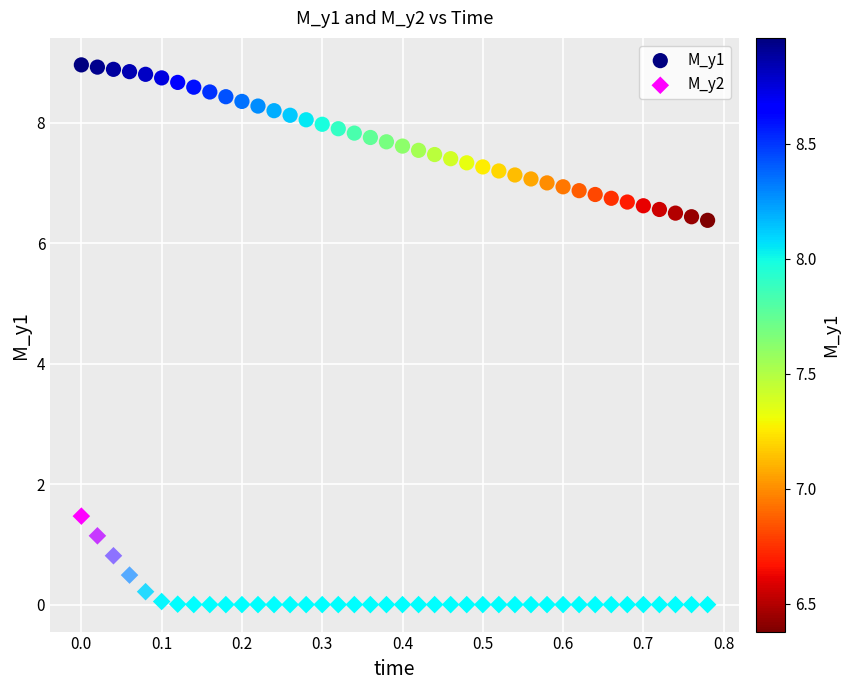

Which series has the widest spread of Y values?

M_y1